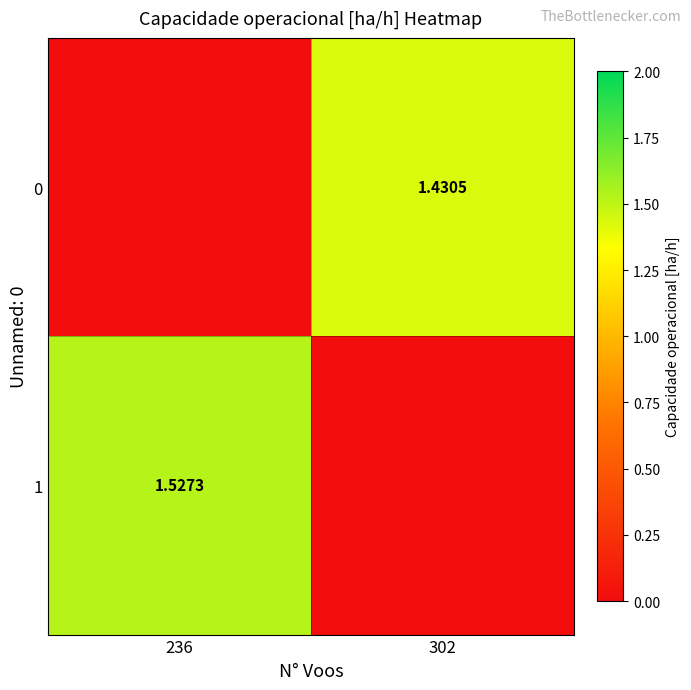

Is the value of 1 at 236 greater than the value of 0 at 302?

Yes